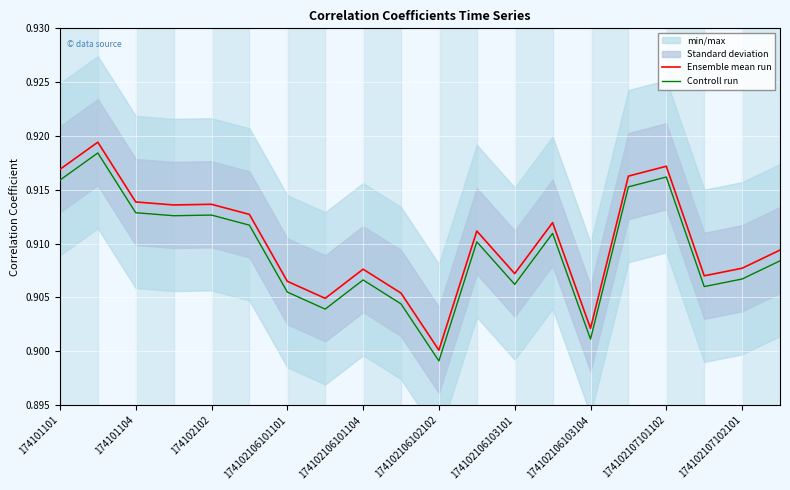

The value of Ensemble mean run at 174102107101102 is 0.2. True or false?

False